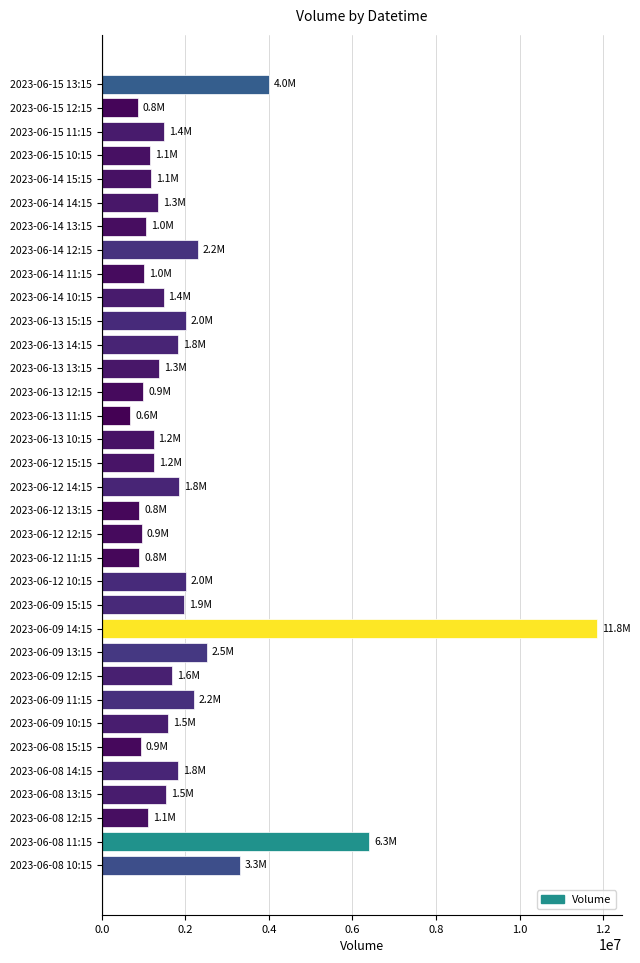

What is the difference between the maximum and minimum values?

11170302